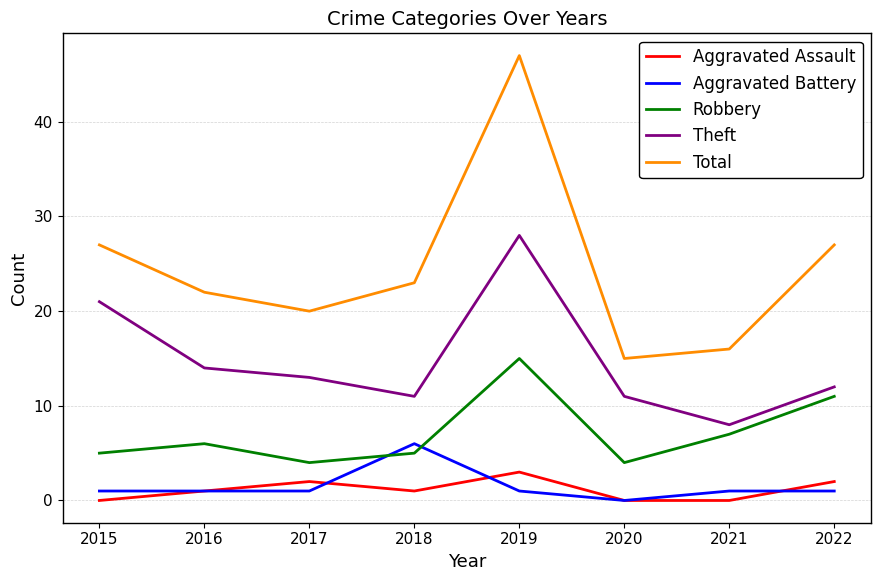

Count the Aggravated Battery values in the range 1 to 2.

6